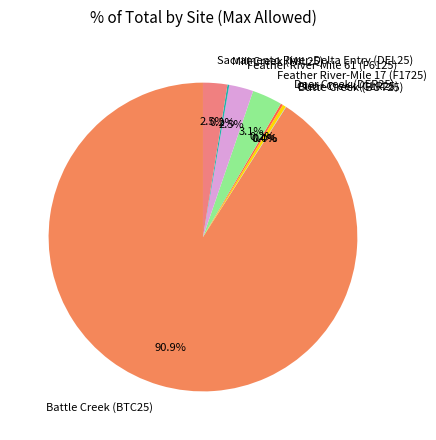

Which slice is the largest?

Battle Creek (BTC25)